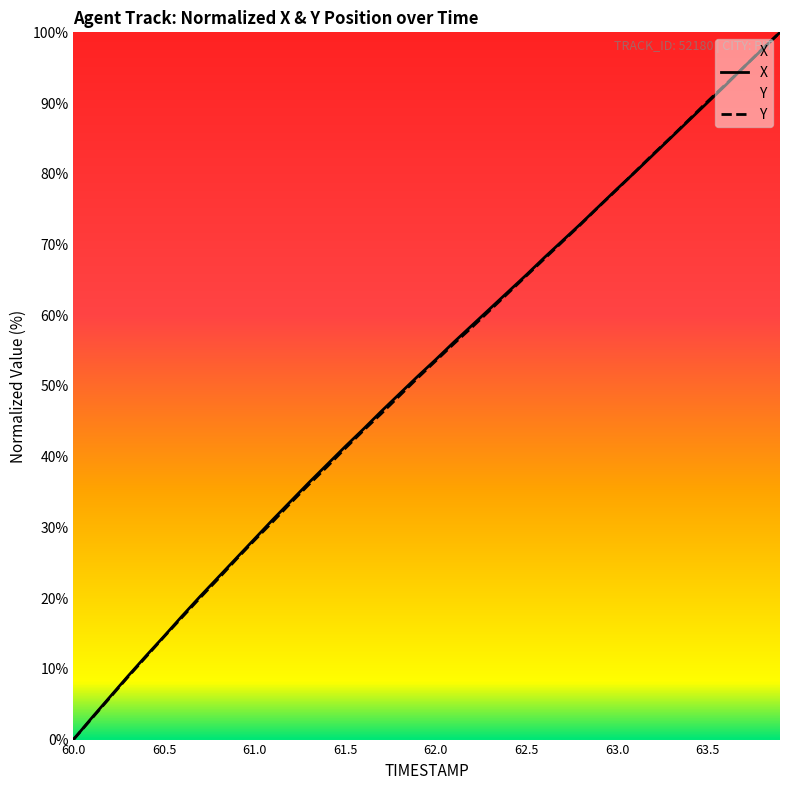

True or false: TIMESTAMP and X intersect in this chart.

True